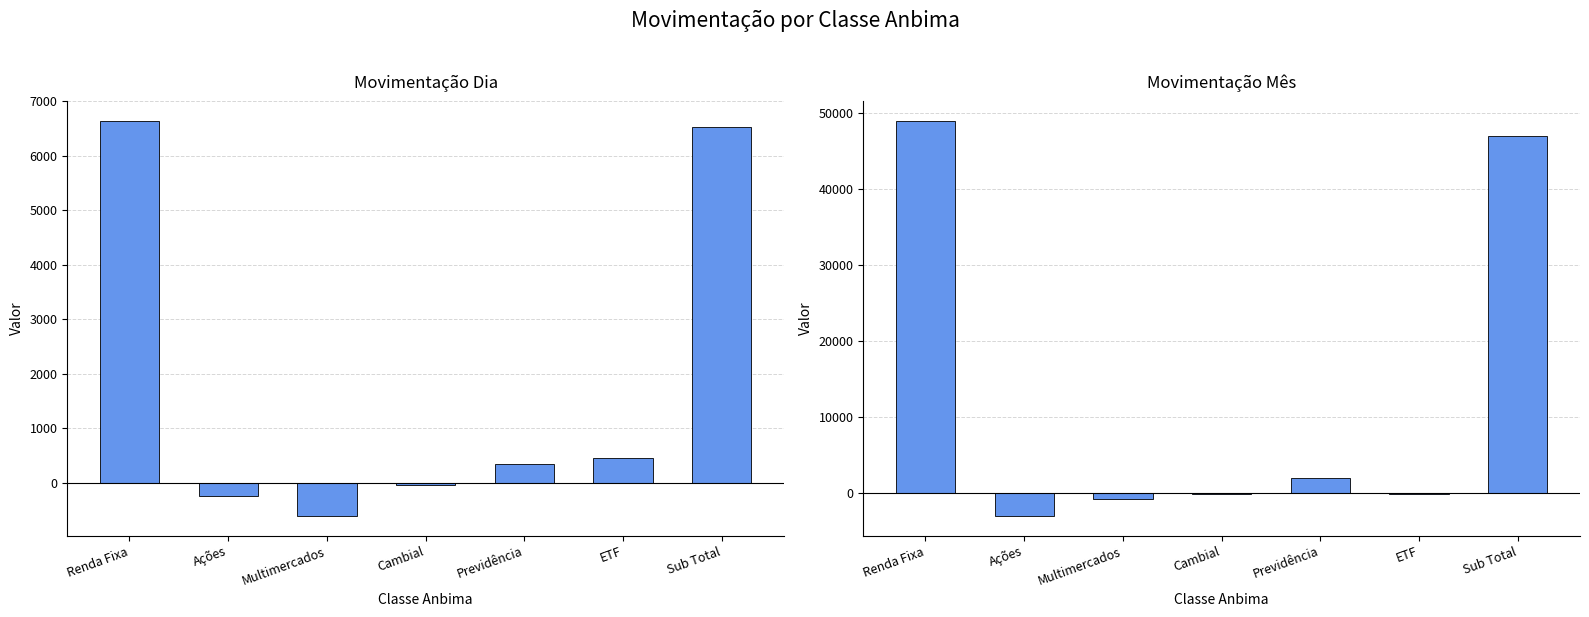

List the labels in order of movimentacaoDia value, largest first.

Renda Fixa, Sub Total, ETF, Previdência, Cambial, Ações, Multimercados